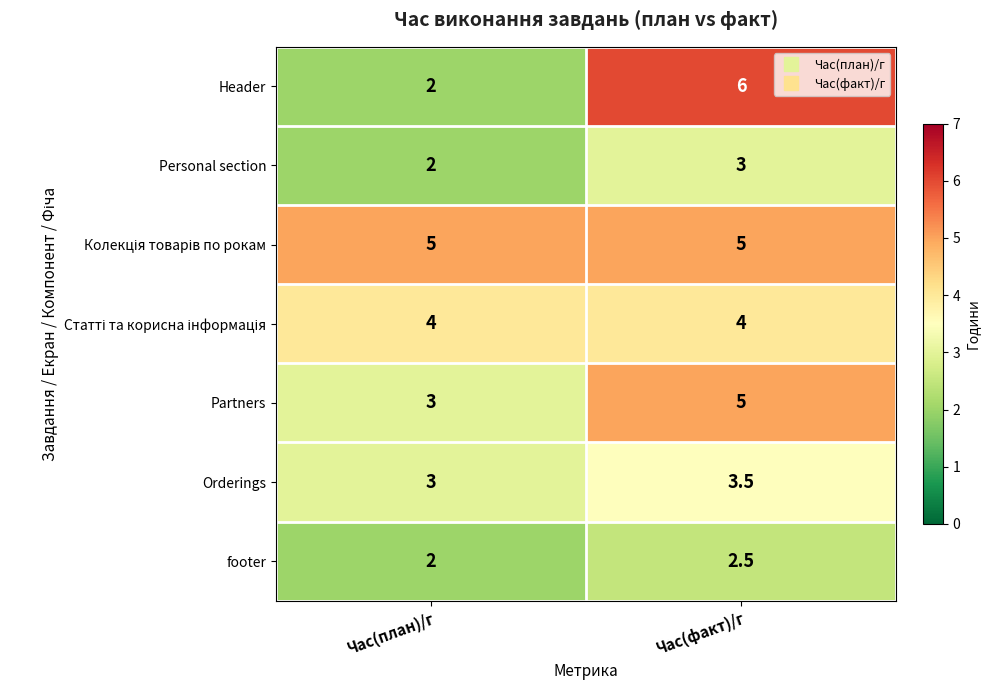

List the labels in order of Personal section value, smallest first.

Час(план)/г, Час(факт)/г